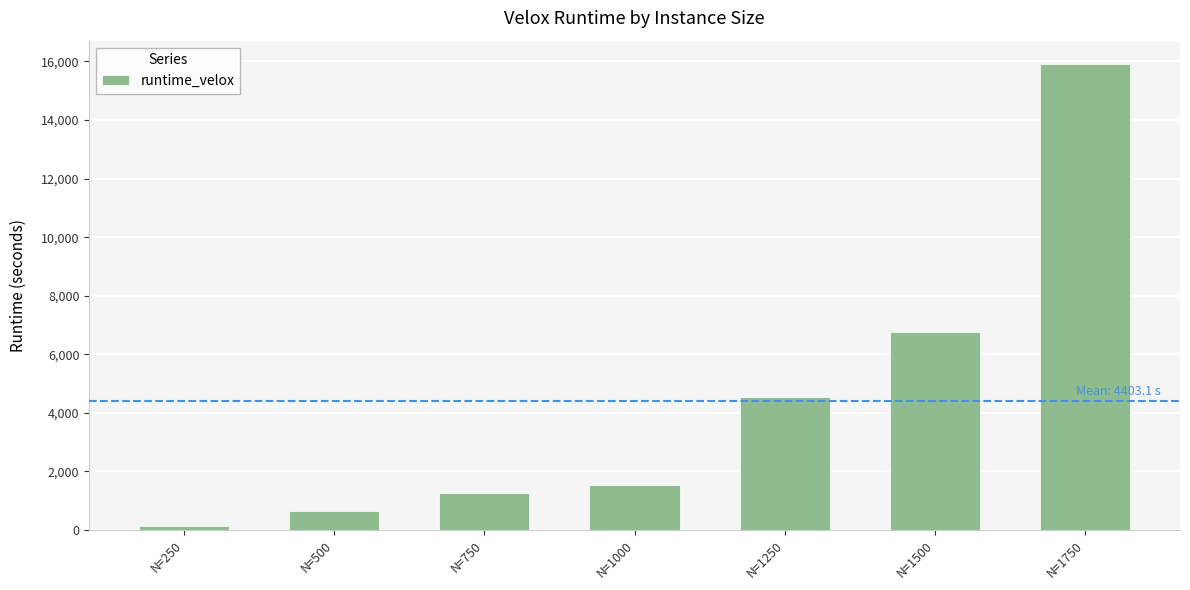

Reading left to right, list all the values displayed in this chart.

N=250=139.1	N=500=638.3	N=750=1268.1	N=1000=1550.3	N=1250=4537.3	N=1500=6773.8	N=1750=15914.8